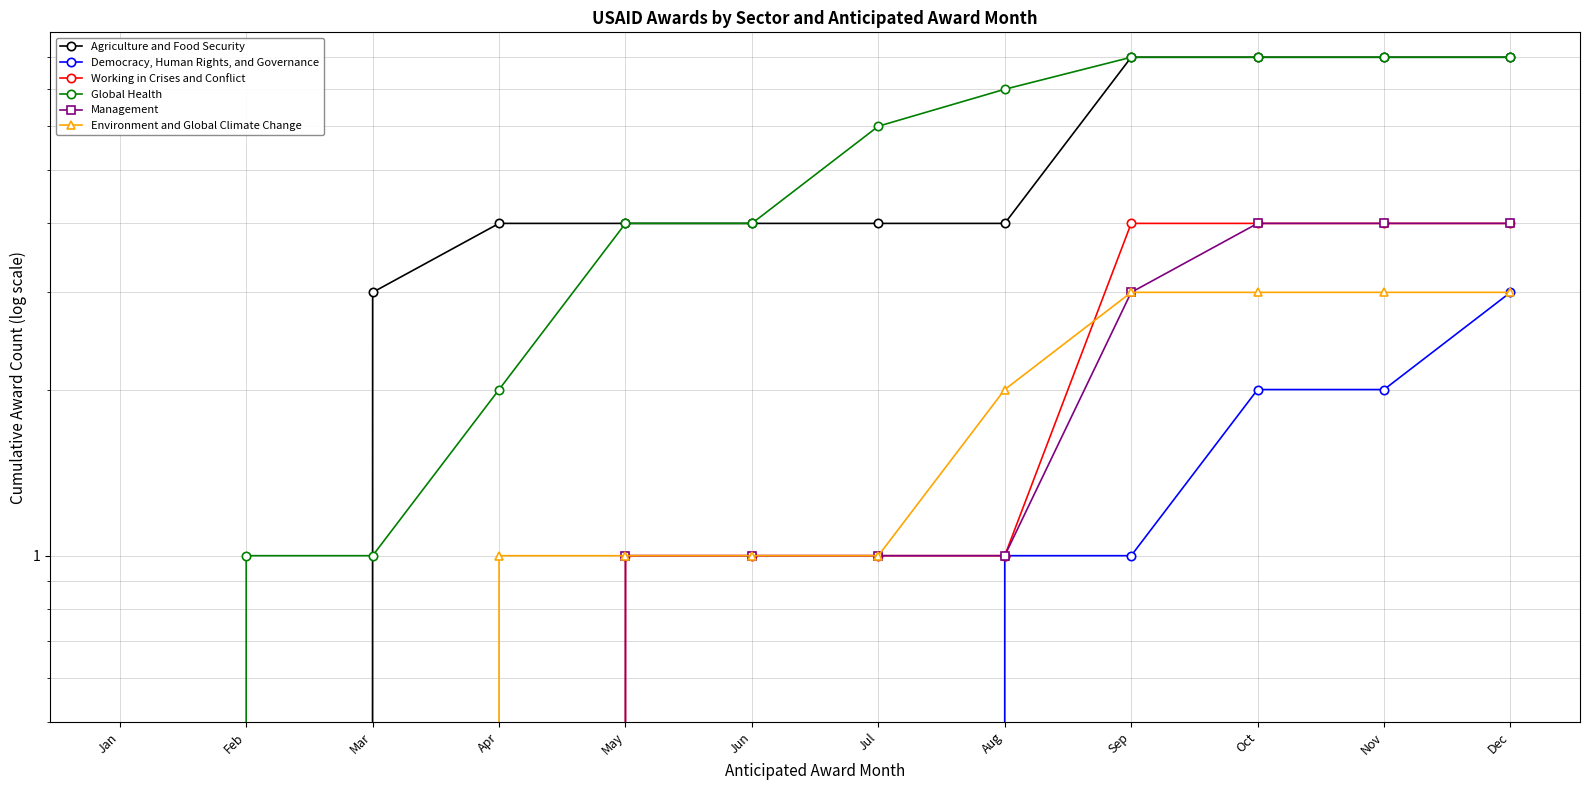

Between Apr and Aug, which series saw the biggest shift?

Global Health